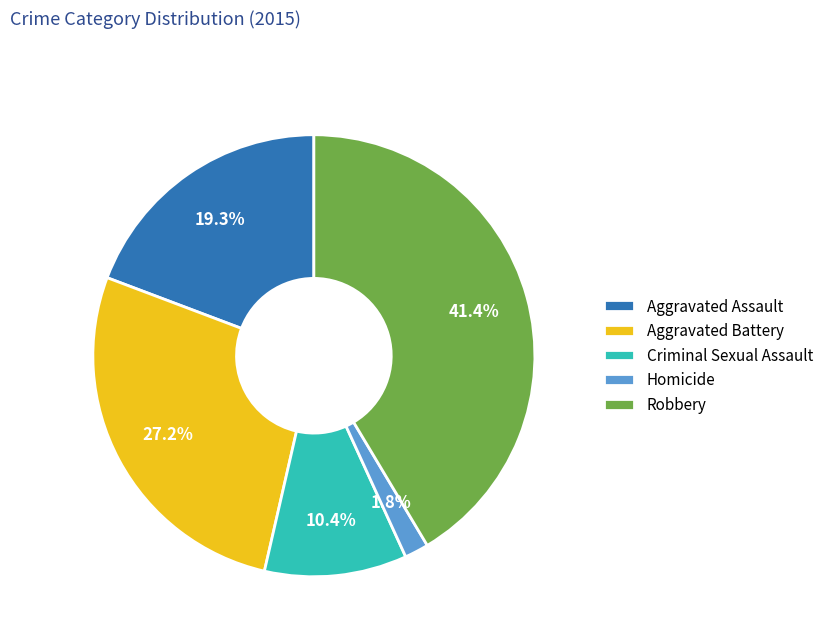

To the nearest percent, what is the average slice percentage?

20%